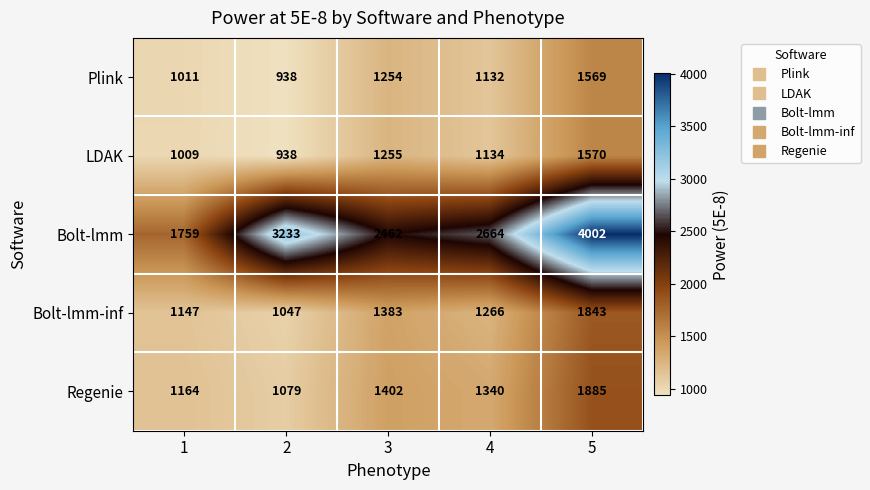

At which category does the chart reach its minimum across all series?

2